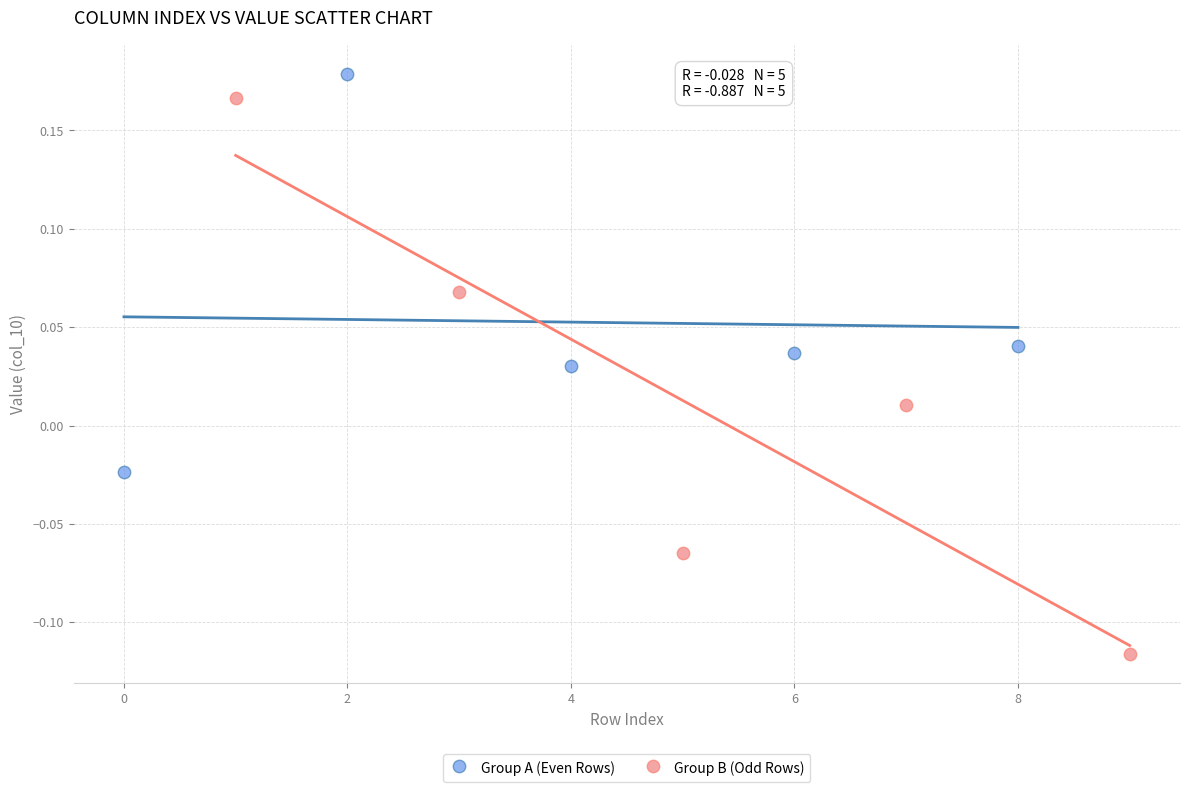

What are all the series names shown in the legend?

Group A (Even Rows), Group B (Odd Rows)